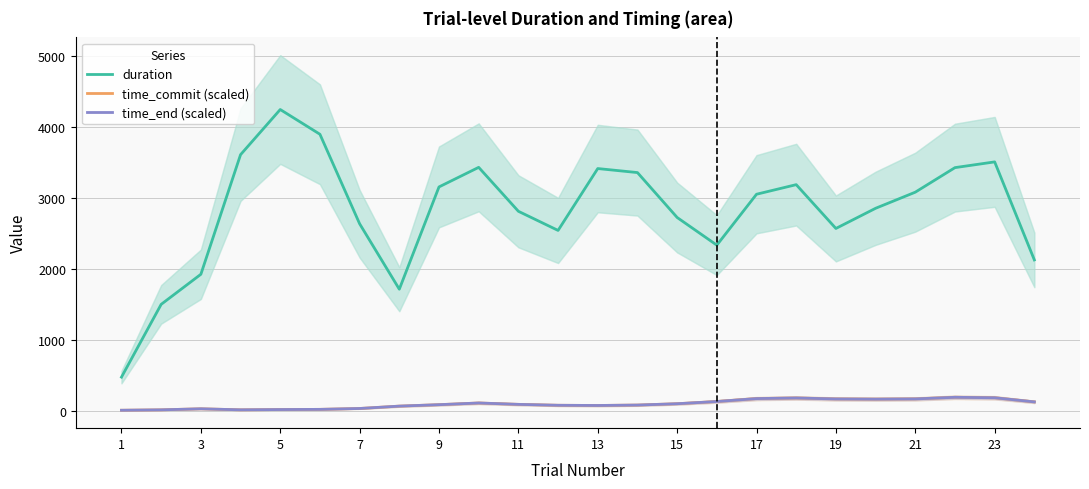

The value of duration at 5 is 4246.2. True or false?

True